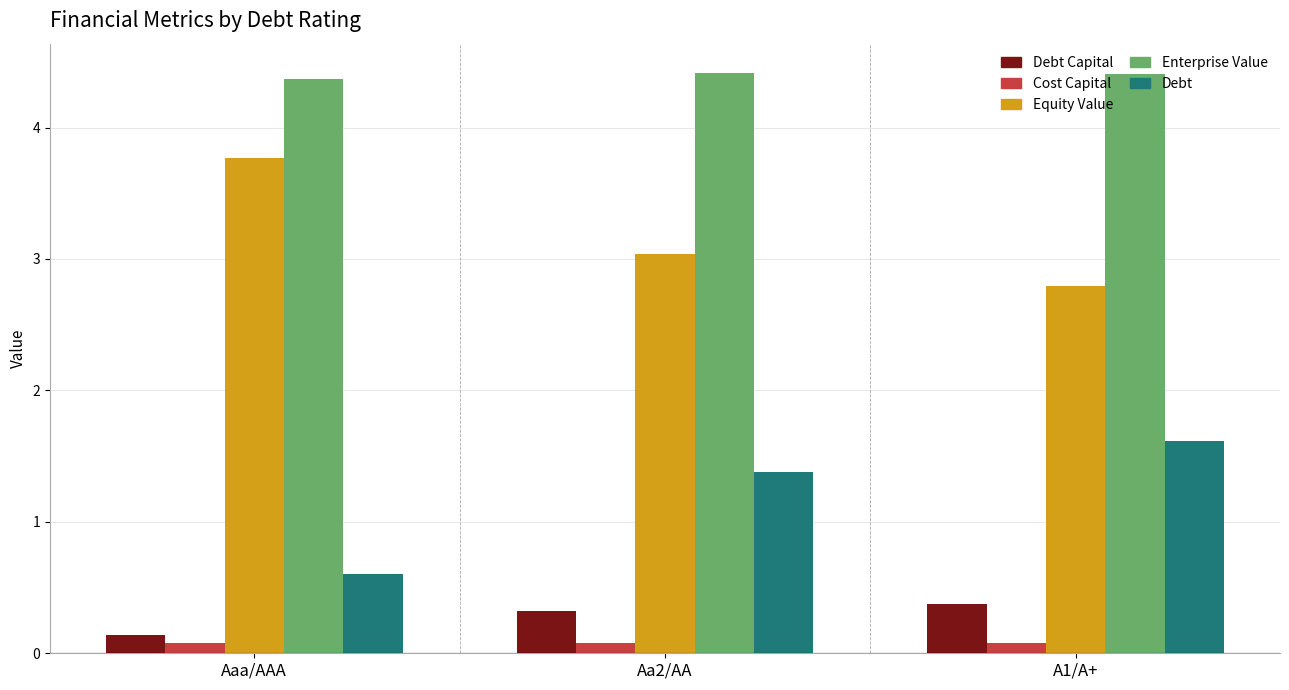

What is the value of the Cost Capital bar at the 3rd from the left?

0.1